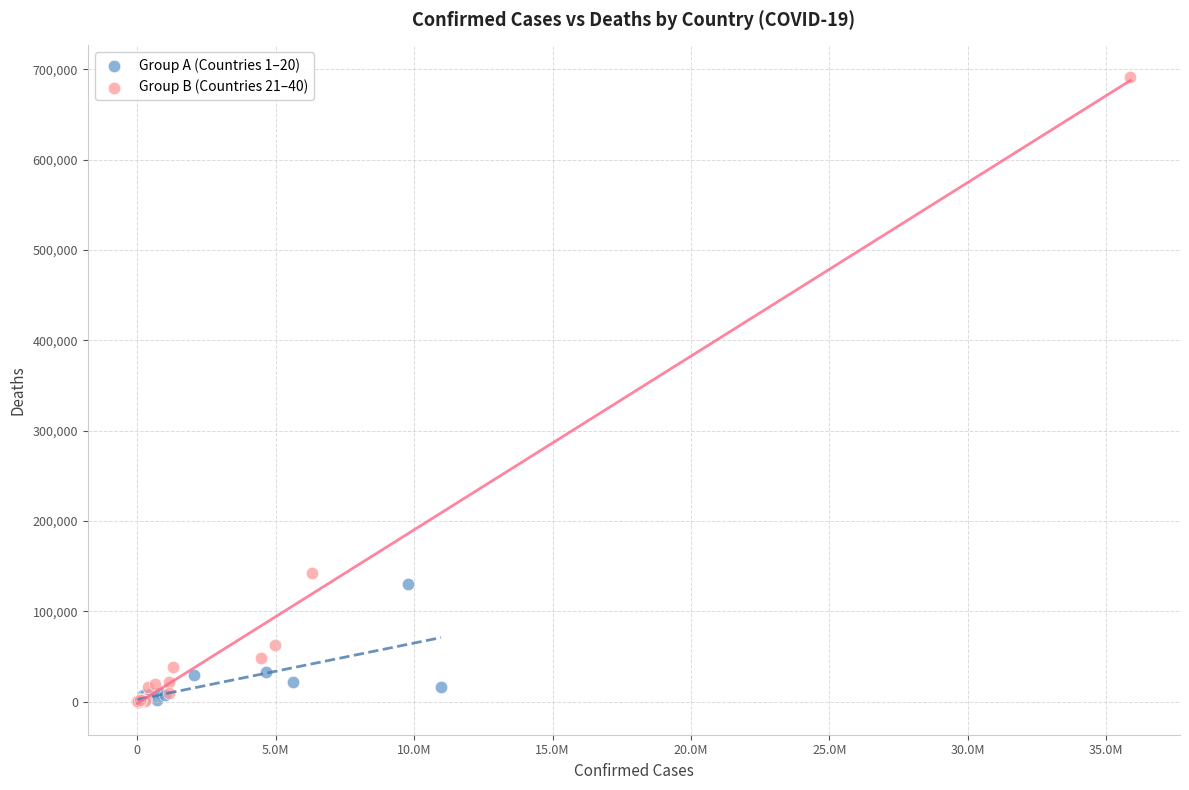

What are all the series names shown in the legend?

Group A (Countries 1–20), Group B (Countries 21–40)